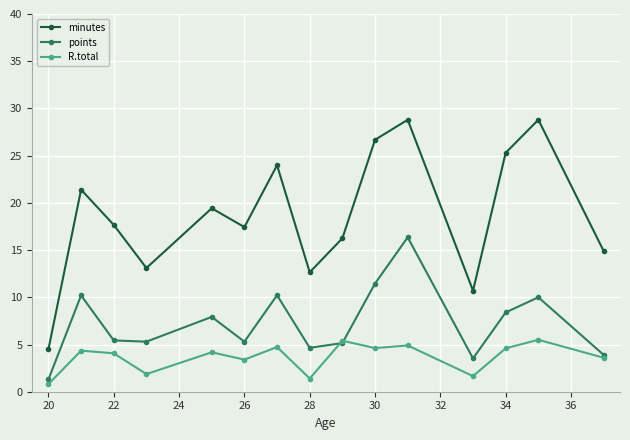

What is the value of the minutes point at the 2nd from the left?

21.4